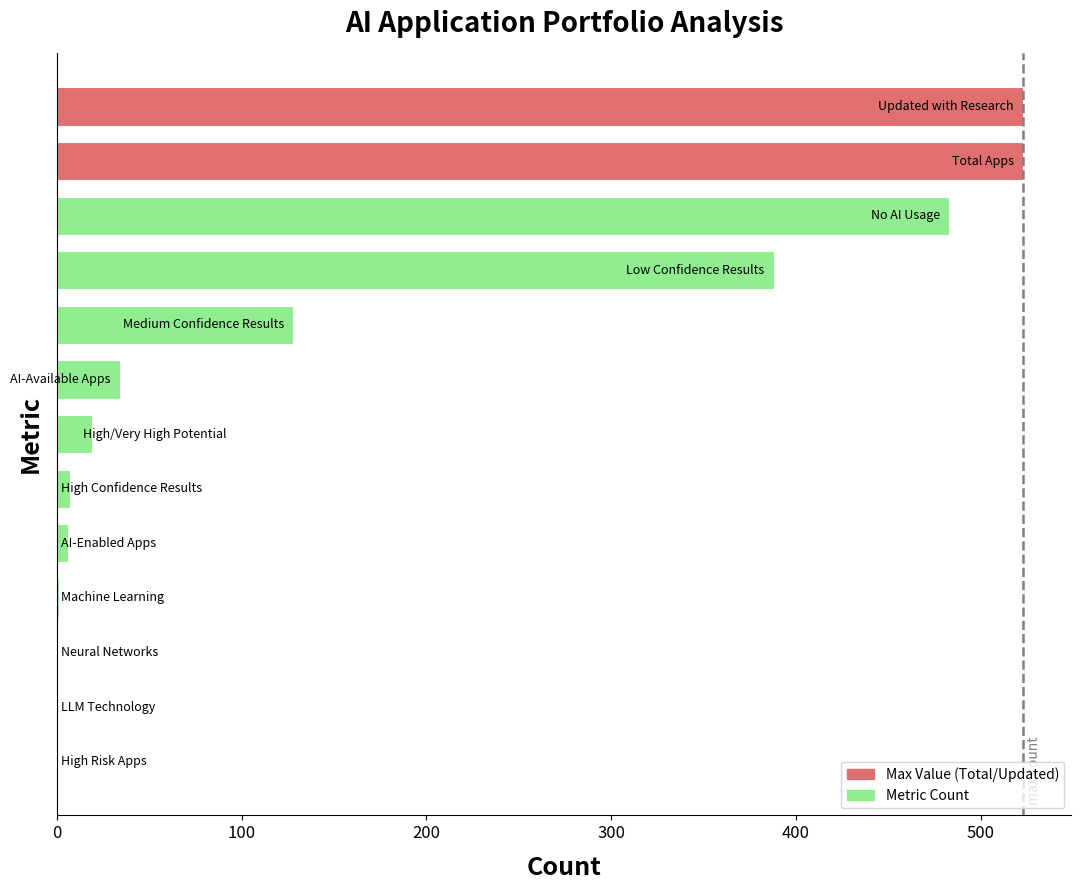

What is the greatest value displayed?

523